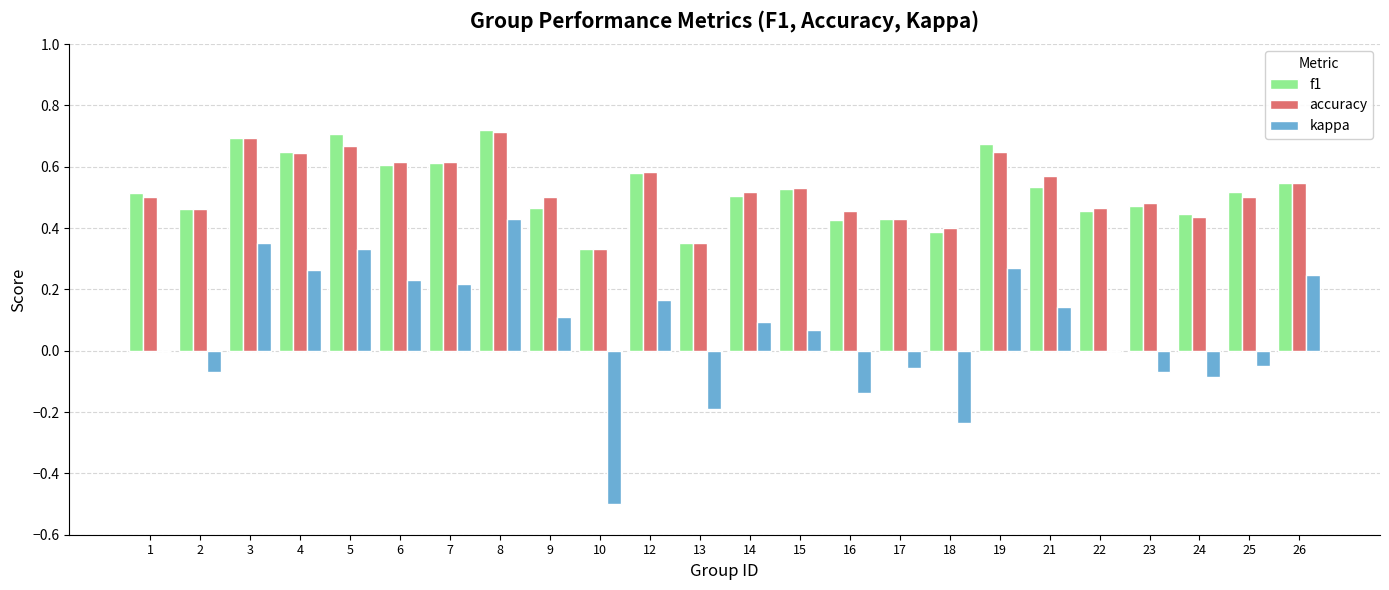

Is the value of accuracy at 3 greater than the value of kappa at 1?

Yes